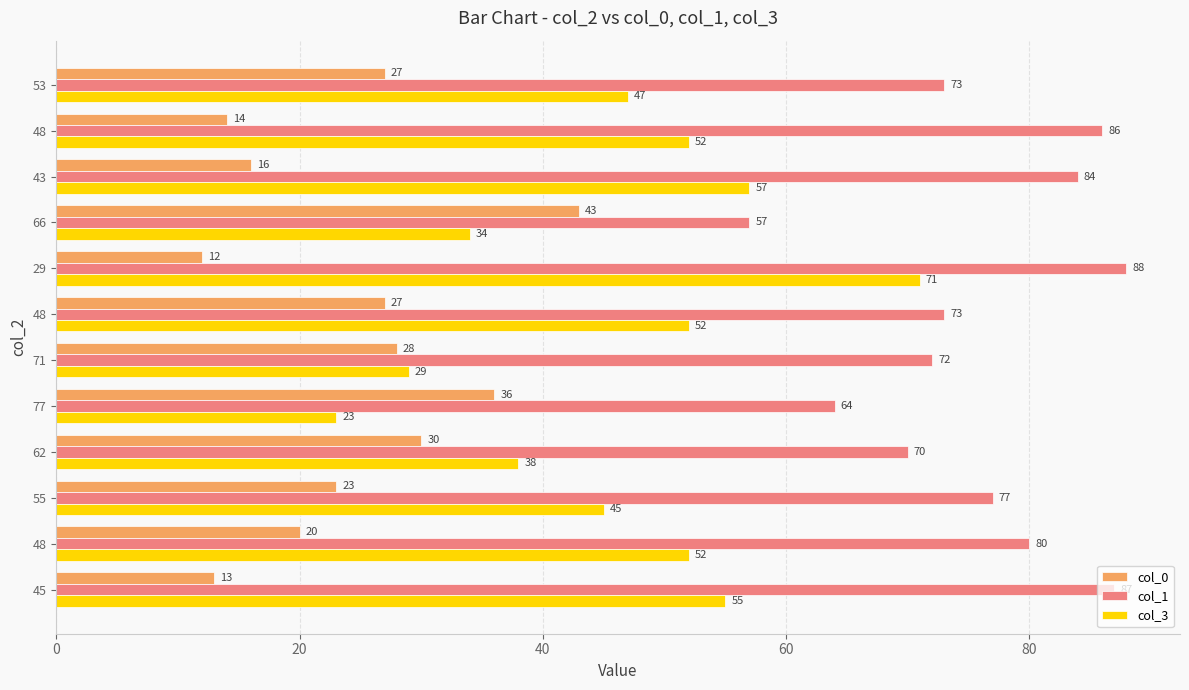

How many distinct data groups are displayed?

3